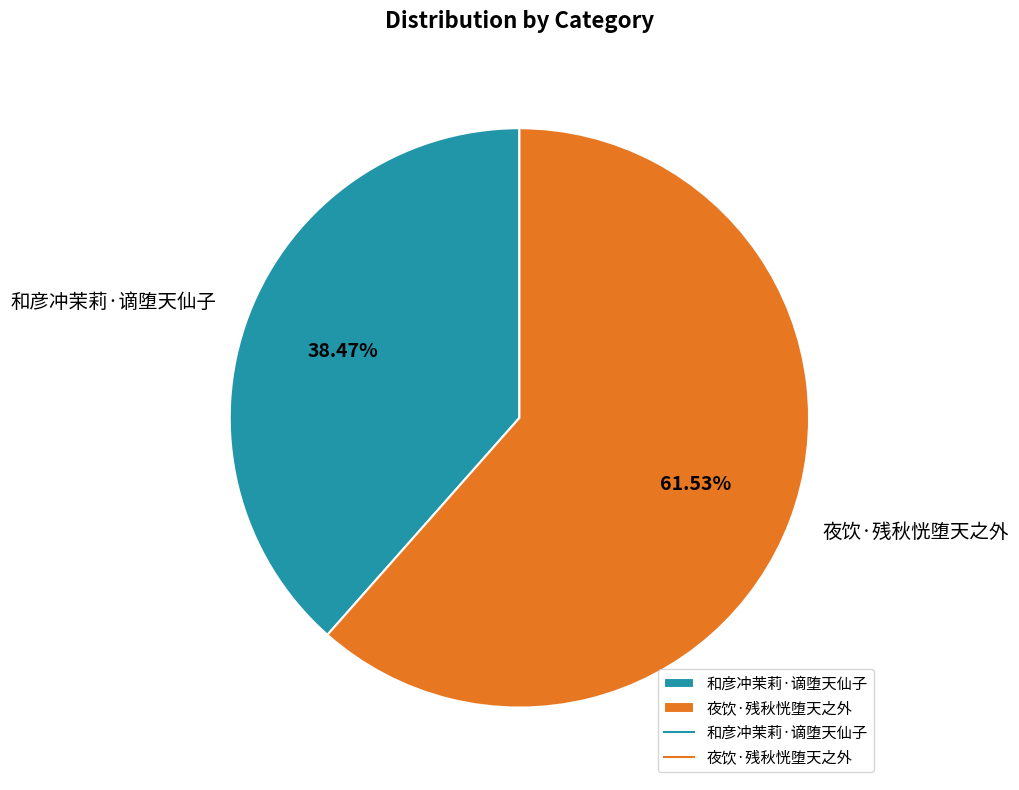

Is there a majority slice in this chart?

Yes